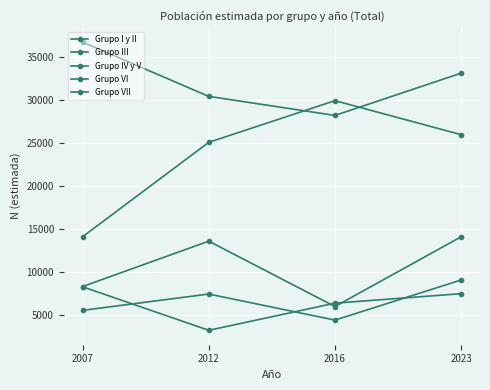

The value of Grupo VII at 2016 is 29909. True or false?

True